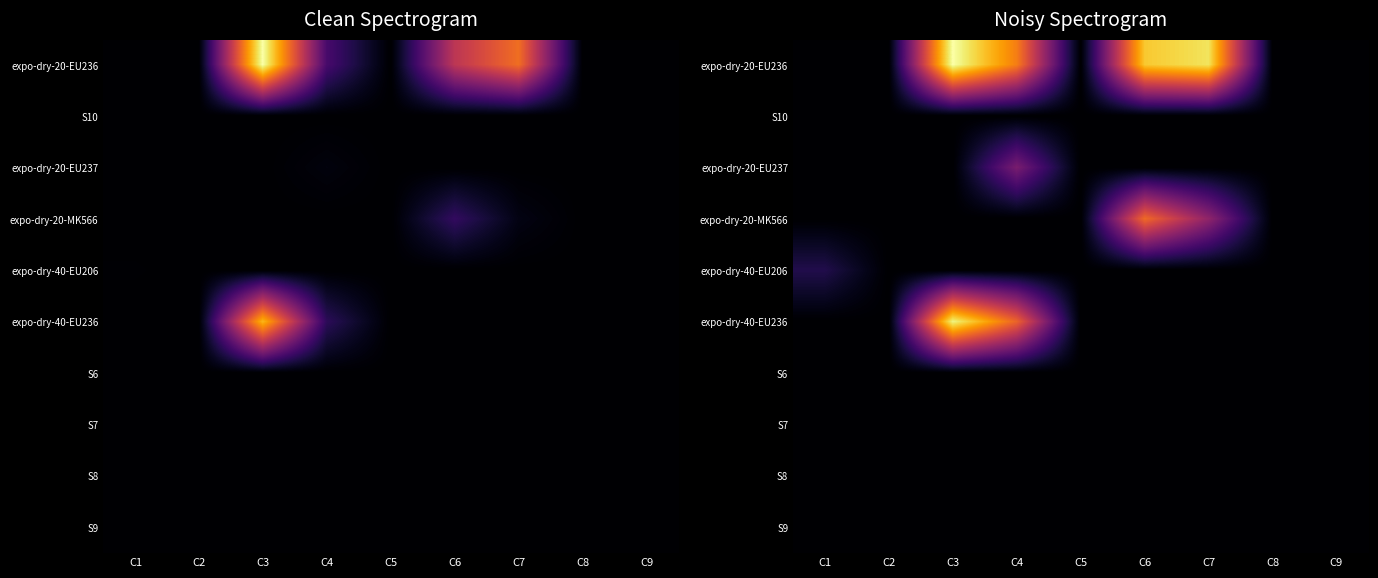

At C9, list the series in order from smallest to largest.

expo-dry-20-EU236, S10, expo-dry-20-EU237, expo-dry-20-MK566, expo-dry-40-EU206, expo-dry-40-EU236, S6, S7, S8, S9